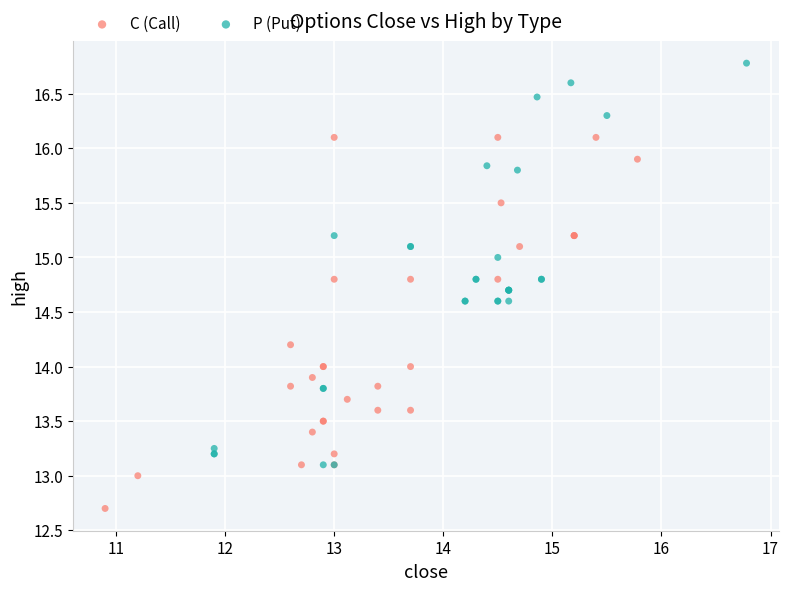

Which series reaches the maximum Y coordinate?

P (Put)